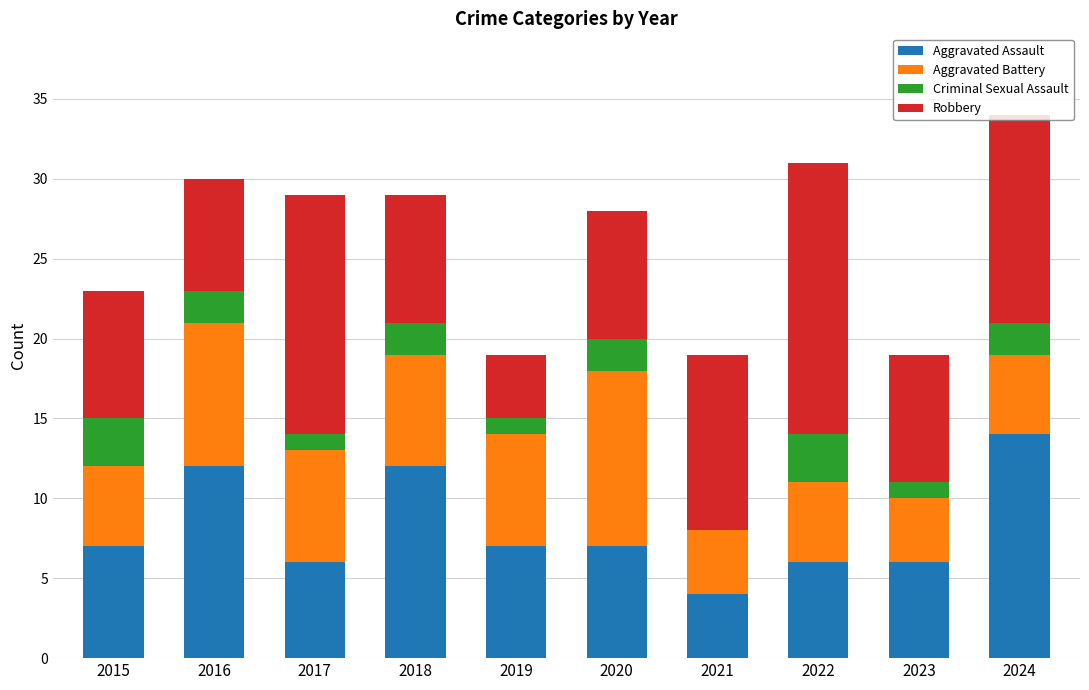

What is the total value across all series at 2015?

23